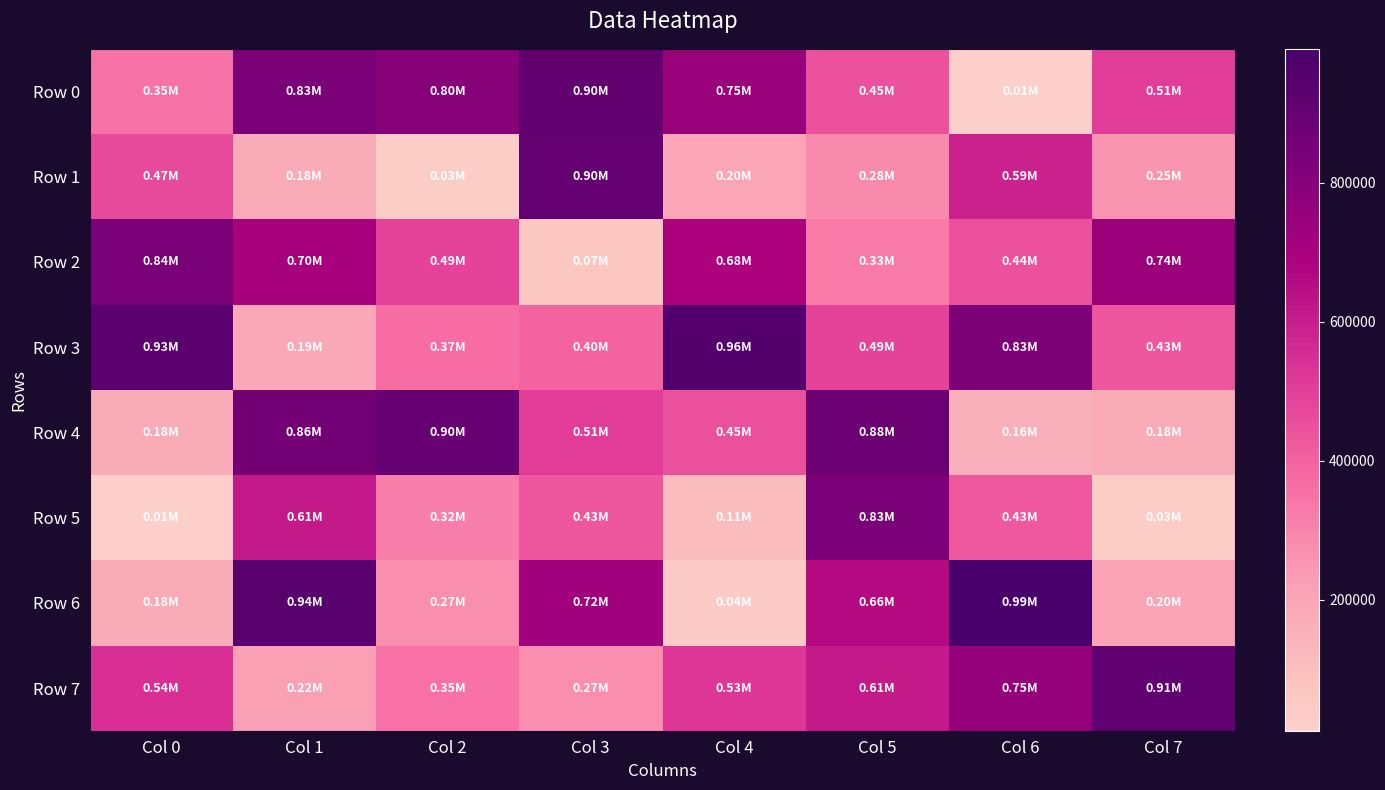

Reading left to right, extract all data points from this chart.

Row 0: Col 0=350070	Col 1=831750	Col 2=796303	Col 3=904468	Col 4=745679	Col 5=446582	Col 6=12322	Col 7=505388
Row 1: Col 0=467630	Col 1=178975	Col 2=31775	Col 3=902160	Col 4=196503	Col 5=279765	Col 6=588564	Col 7=253032
Row 2: Col 0=837477	Col 1=704808	Col 2=490111	Col 3=67130	Col 4=682476	Col 5=328340	Col 6=442701	Col 7=742863
Row 3: Col 0=930242	Col 1=189328	Col 2=365996	Col 3=398094	Col 4=957804	Col 5=489233	Col 6=826992	Col 7=430309
Row 4: Col 0=177936	Col 1=855105	Col 2=896566	Col 3=505418	Col 4=449796	Col 5=881371	Col 6=158349	Col 7=179390
Row 5: Col 0=11178	Col 1=609440	Col 2=316019	Col 3=429992	Col 4=108578	Col 5=833338	Col 6=425556	Col 7=32186
Row 6: Col 0=178455	Col 1=940270	Col 2=274953	Col 3=721362	Col 4=37109	Col 5=658874	Col 6=992597	Col 7=203125
Row 7: Col 0=541932	Col 1=219524	Col 2=353424	Col 3=269670	Col 4=526716	Col 5=609604	Col 6=751226	Col 7=908610